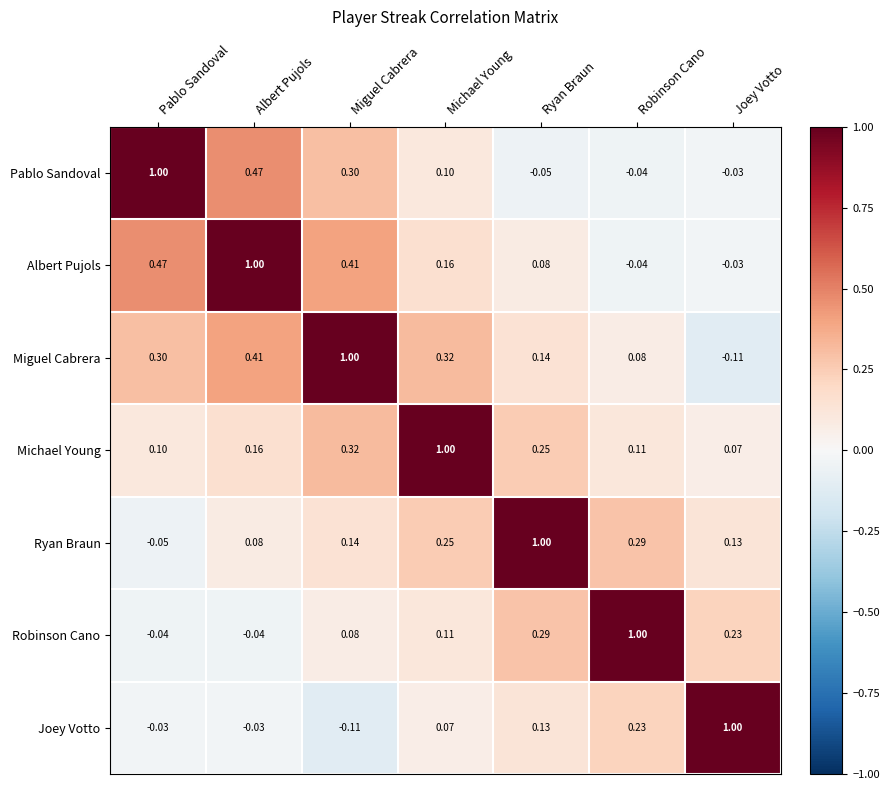

What is the greatest value displayed?

1.0